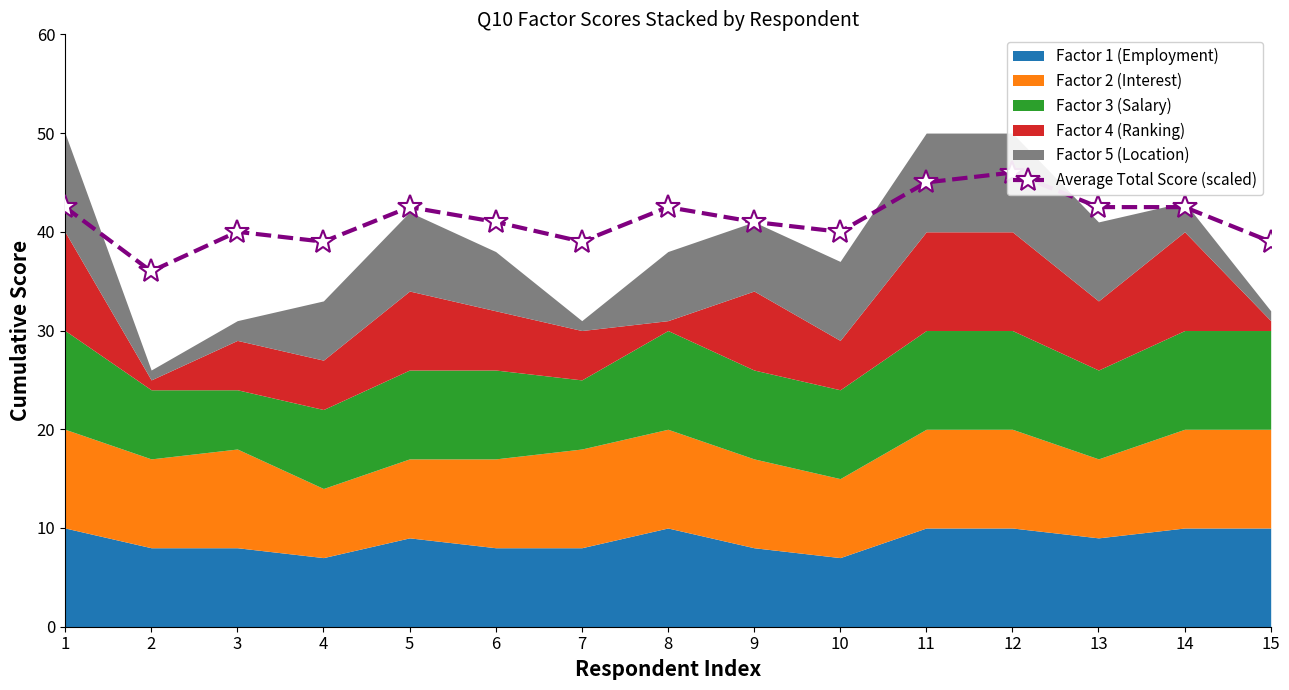

At which label is the value closest to 41?

6